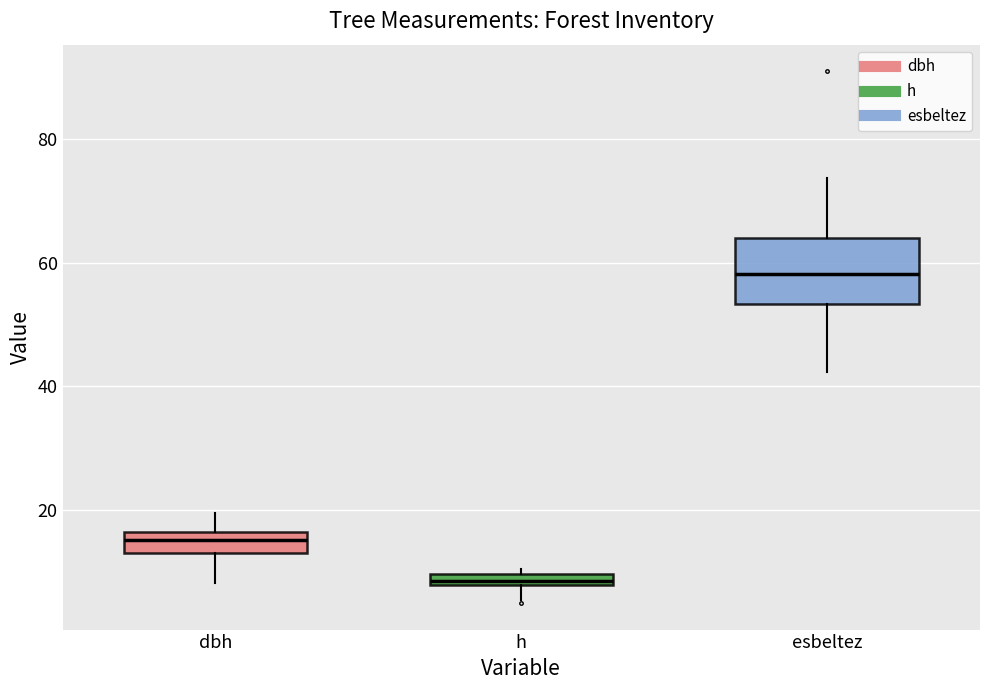

Which box is the tallest, from its lower edge to its upper edge?

esbeltez